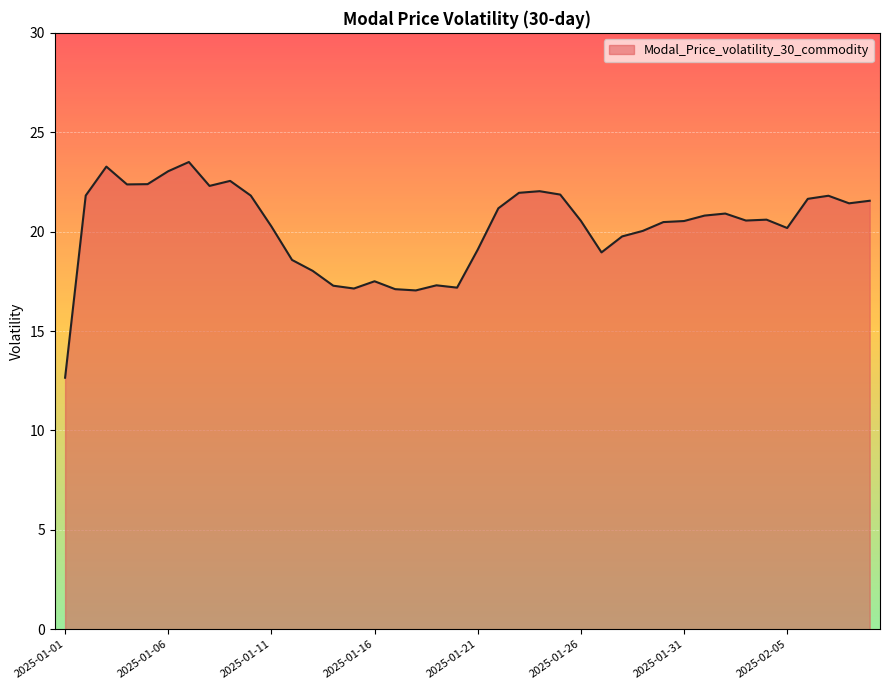

How many lines are shown in the chart?

1